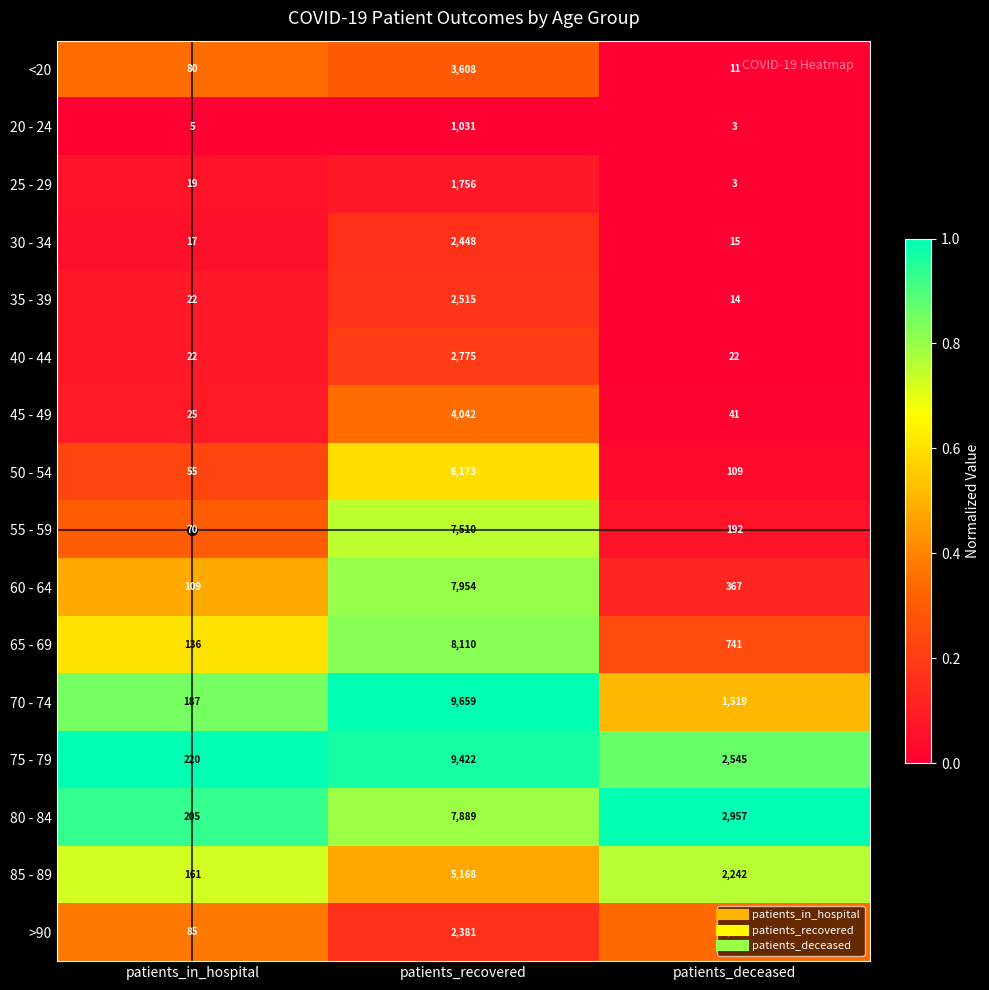

What is the average value of the 60 - 64 series?

2810